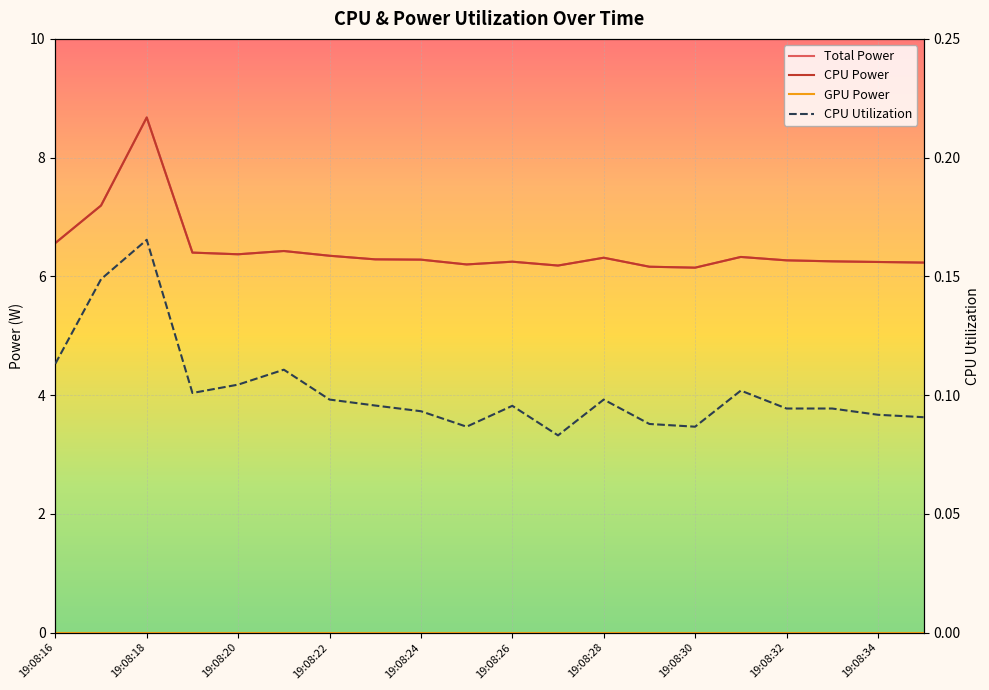

Count the CPU Utilization values in the range 0 to 1.

20